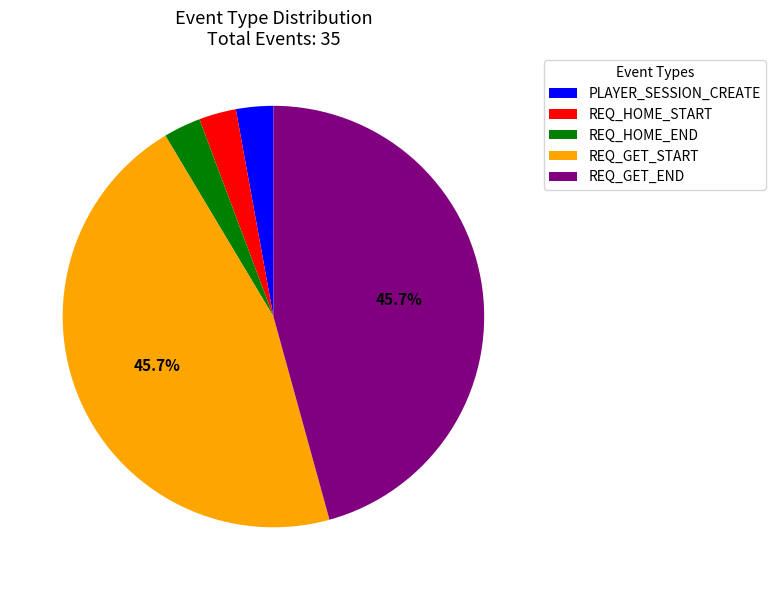

Do REQ_HOME_START and REQ_HOME_END together represent more than half of the pie?

No